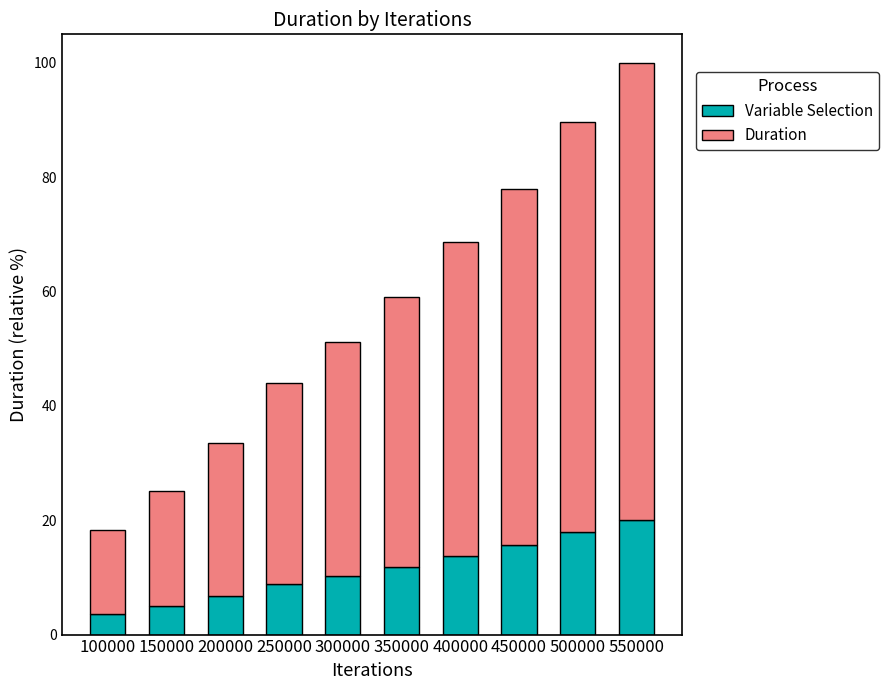

What is the total value across all series at 100000?

18.3